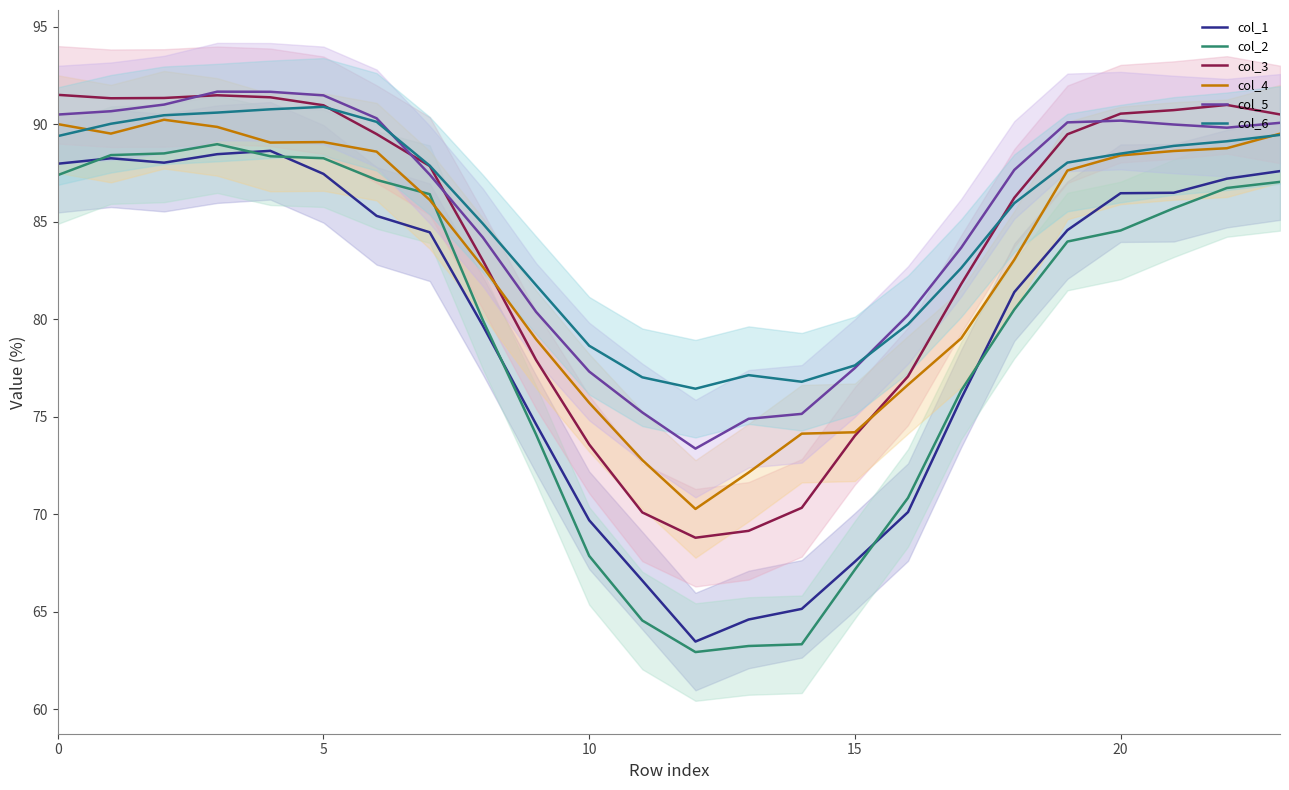

True or false: col_3 has more than 0 points higher than both neighbors.

True